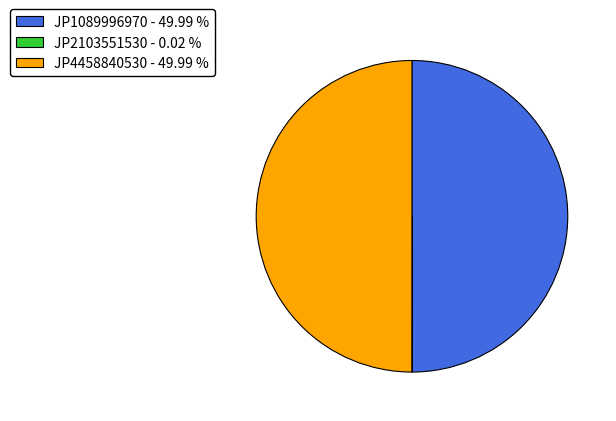

Which has a higher value, JP4458840530 or JP2103551530?

JP4458840530